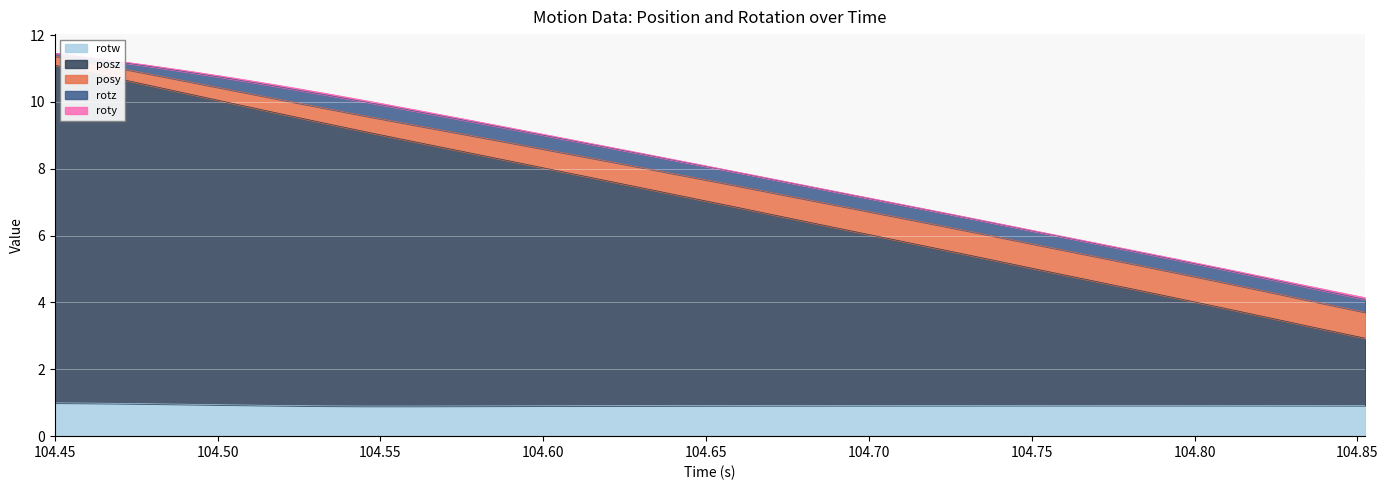

Which series changed the most between 104.589 and 104.8525?

posz